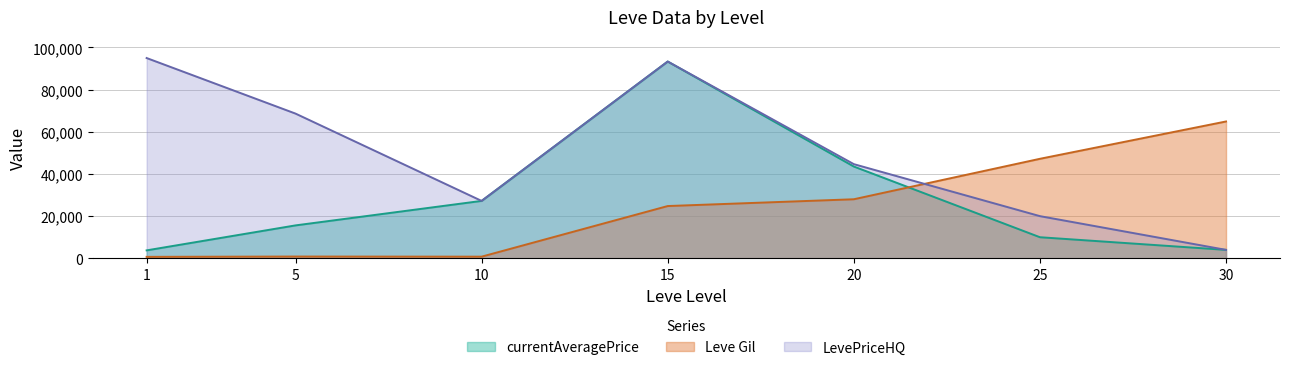

What are all the series names shown in the legend?

currentAveragePrice, Leve Gil, LevePriceHQ